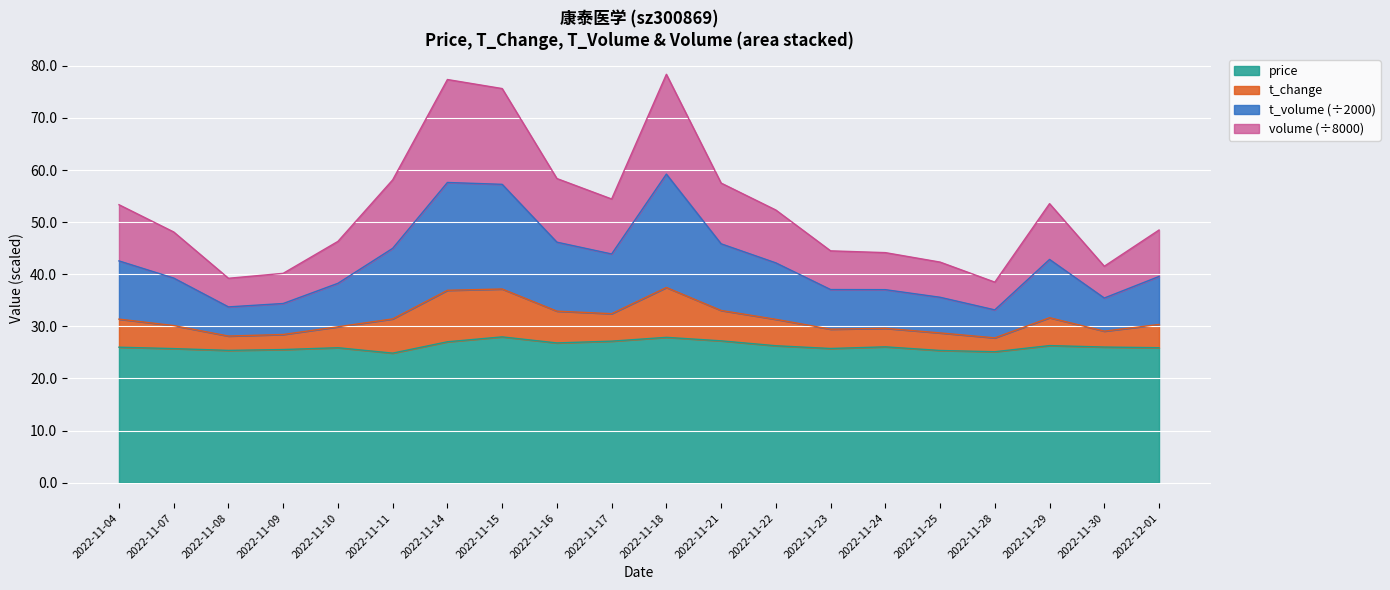

In price, how many points are lower than both neighbors (excluding endpoints)?

5